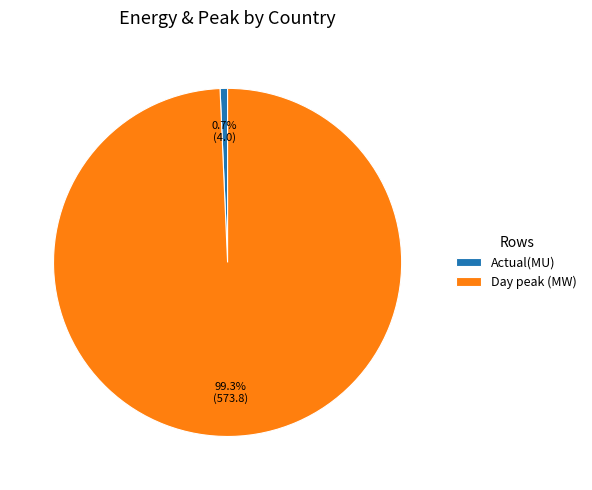

Rank the categories by value from lowest to highest.

Actual(MU), Day peak (MW)